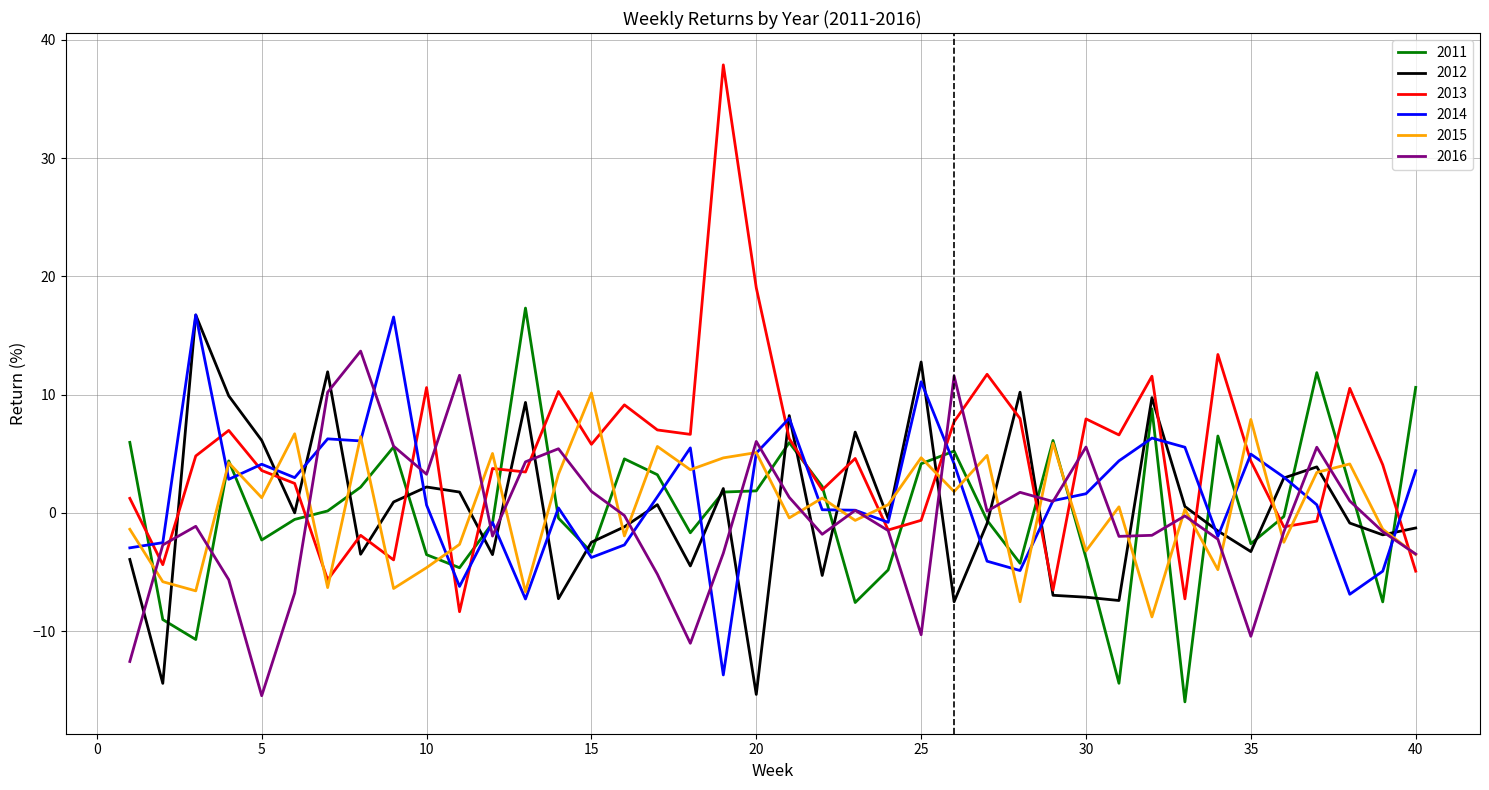

What is the highest value of the 2015 series?

10.1